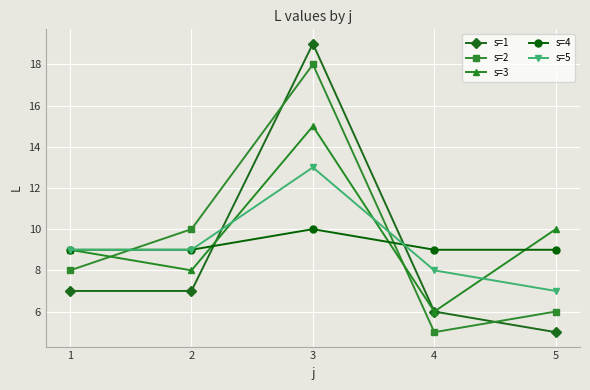

Where do s=1 and s=5 first cross each other?

2 and 3